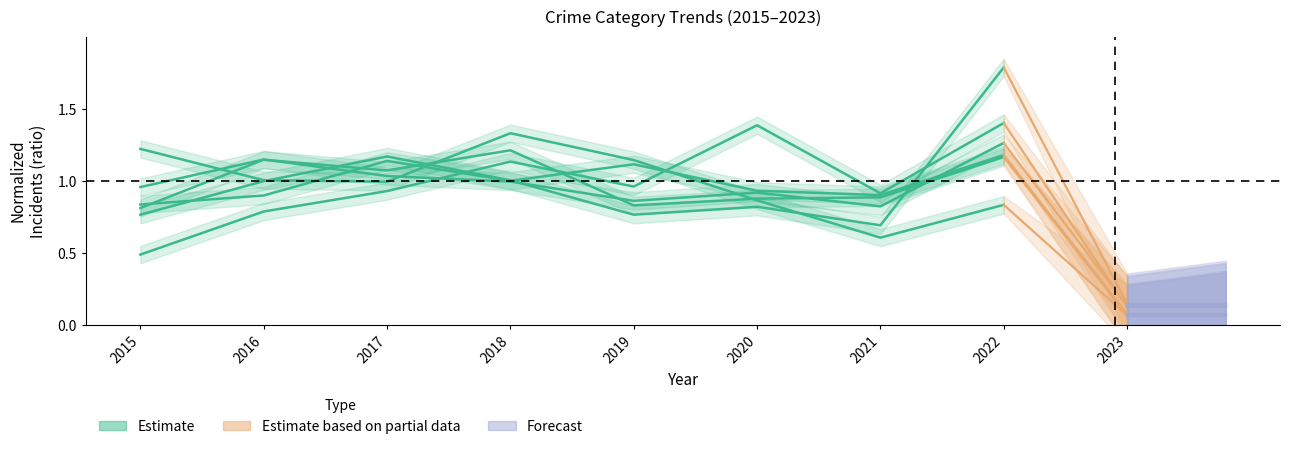

What is the approximate value of Robbery at 2020?

0.9